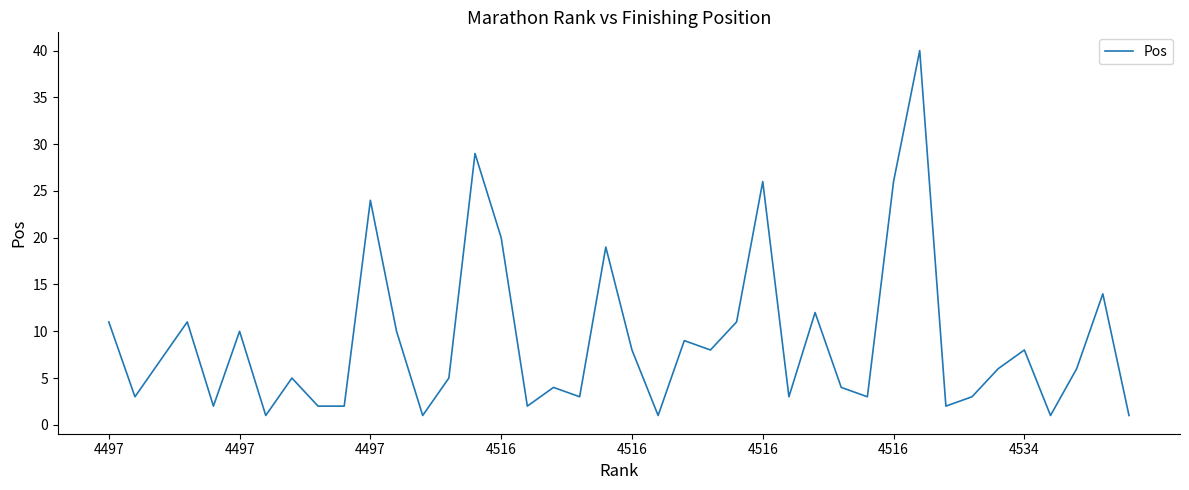

What is the difference between the maximum and minimum values?

39